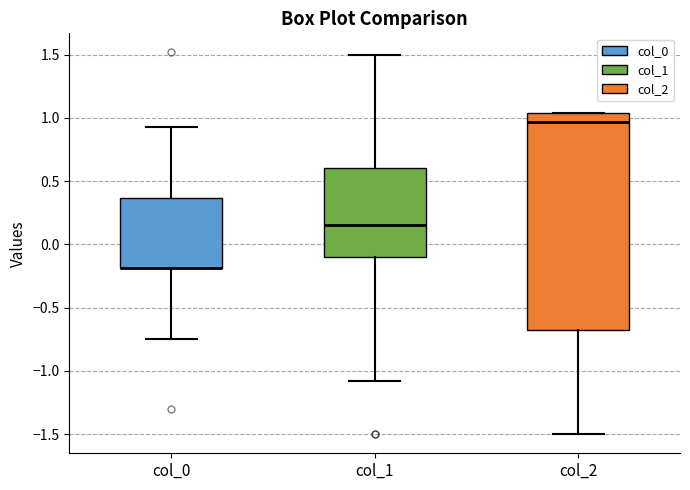

Reading left to right, read every box against the y-axis: the position of its median line, the range the box covers, and the ends of its whiskers. The values are not printed on the chart, so give them approximately, as read against the axis.

col_0: median -0.20 (drawn on the box's lower edge), box -0.20 to 0.35, whiskers -0.75 to 0.95
col_1: median 0.15, box -0.10 to 0.60, whiskers -1.10 to 1.50
col_2: median 0.95, box -0.70 to 1.05, whiskers -1.50 to 1.05